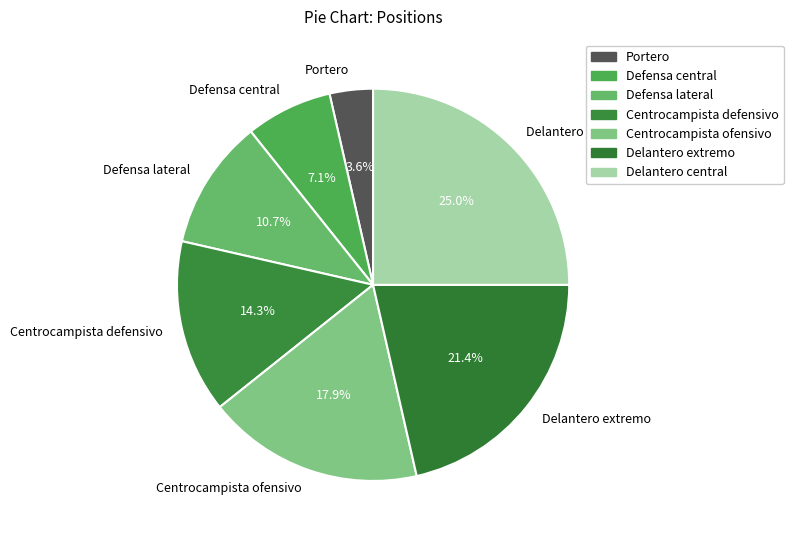

Is the sum of Delantero central and Delantero extremo greater than half?

No